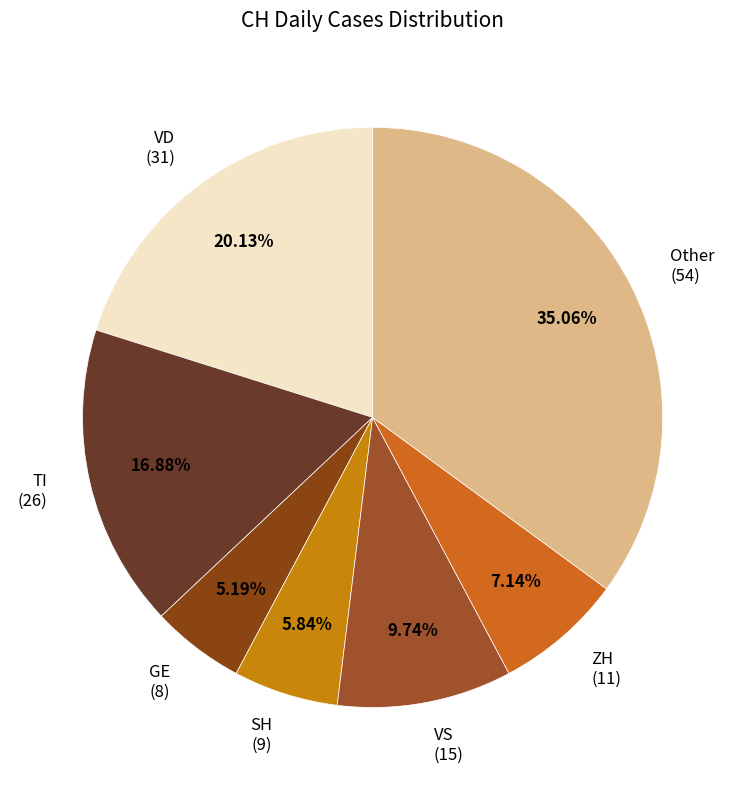

Combined, do SH (9) and GE (8) account for over 50%?

No